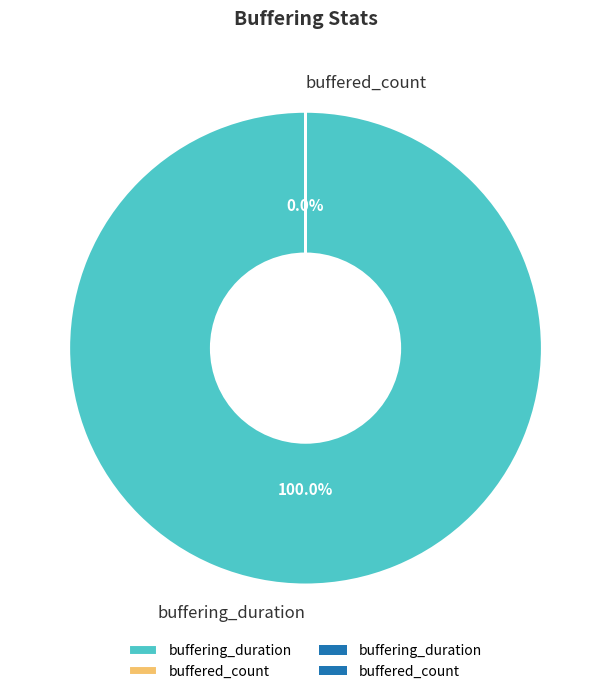

To the nearest percent, what portion does buffering_duration represent?

100%